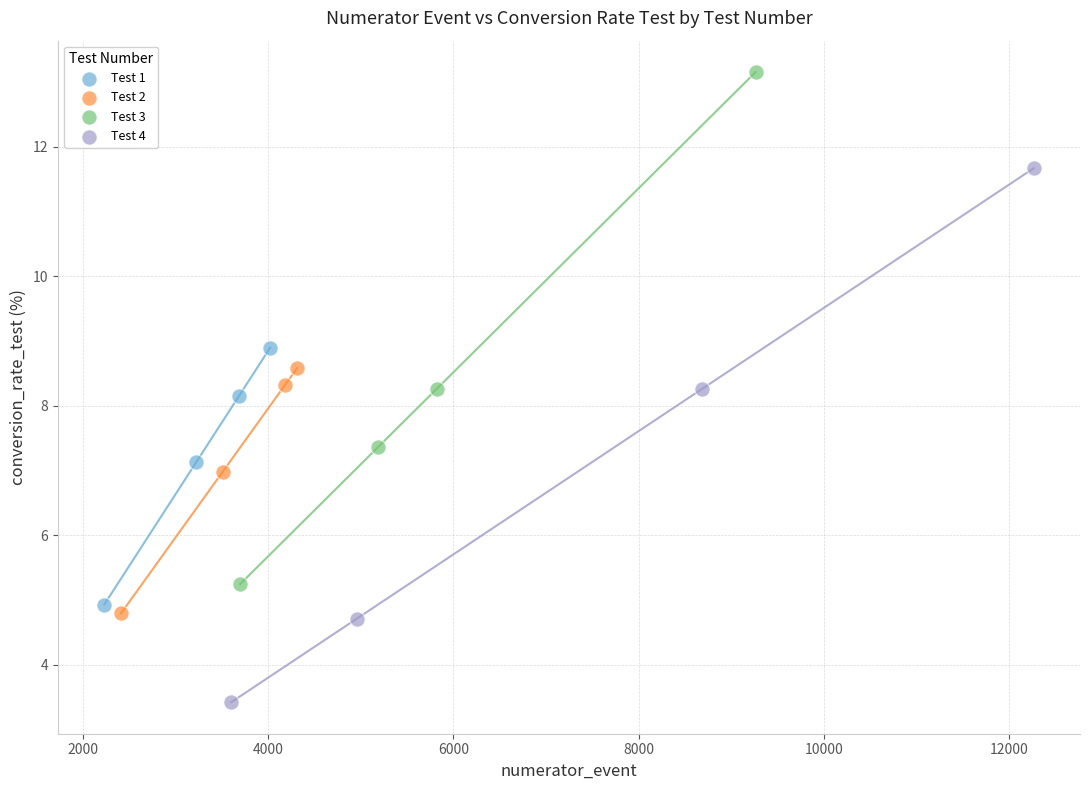

Which series reaches the minimum Y coordinate?

Test 4